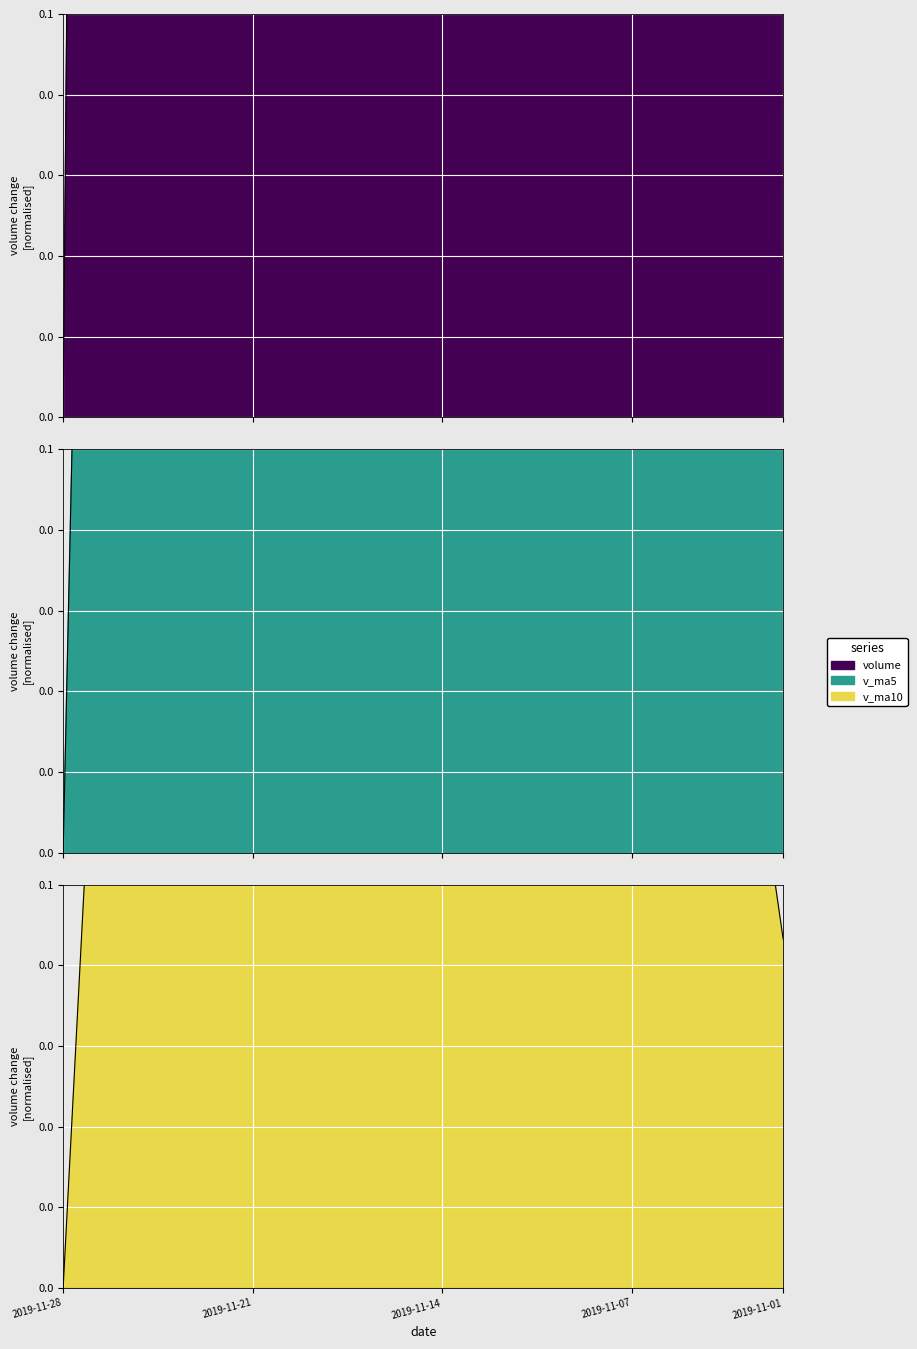

Which series has the largest range (max minus min)?

volume